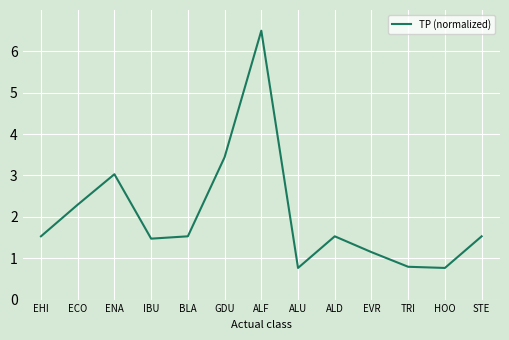

At which category does the chart reach its peak across all series?

ALF